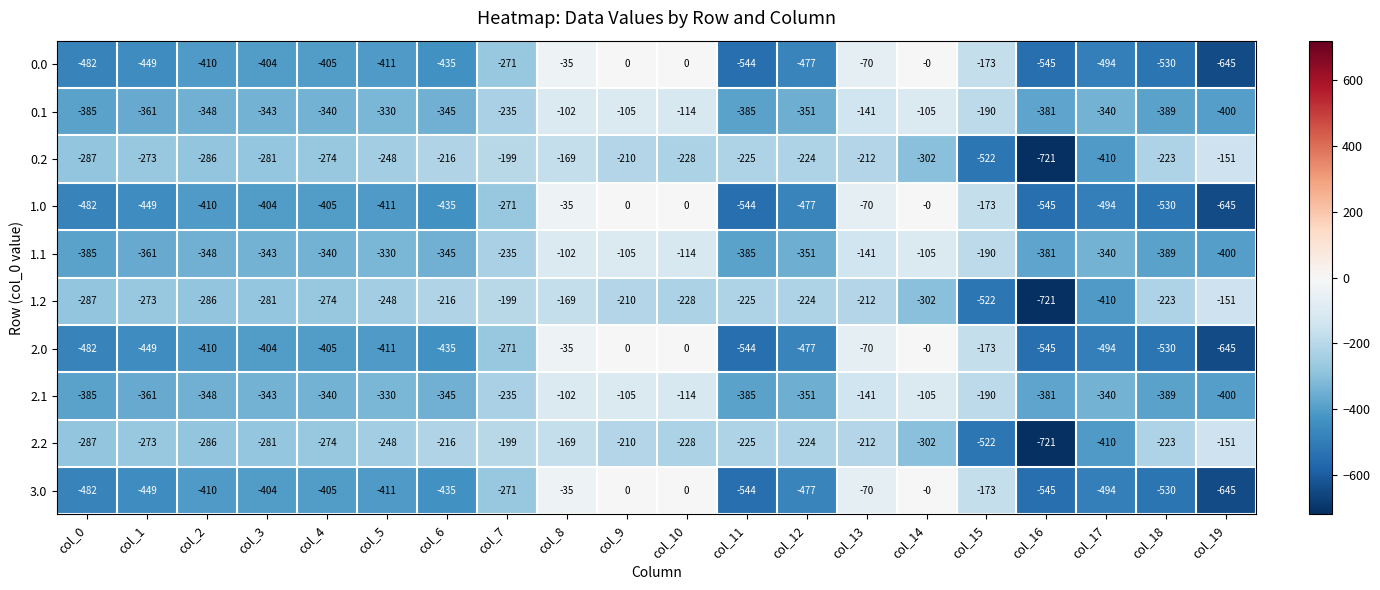

What is the spread (max minus min) of values at col_0?

195